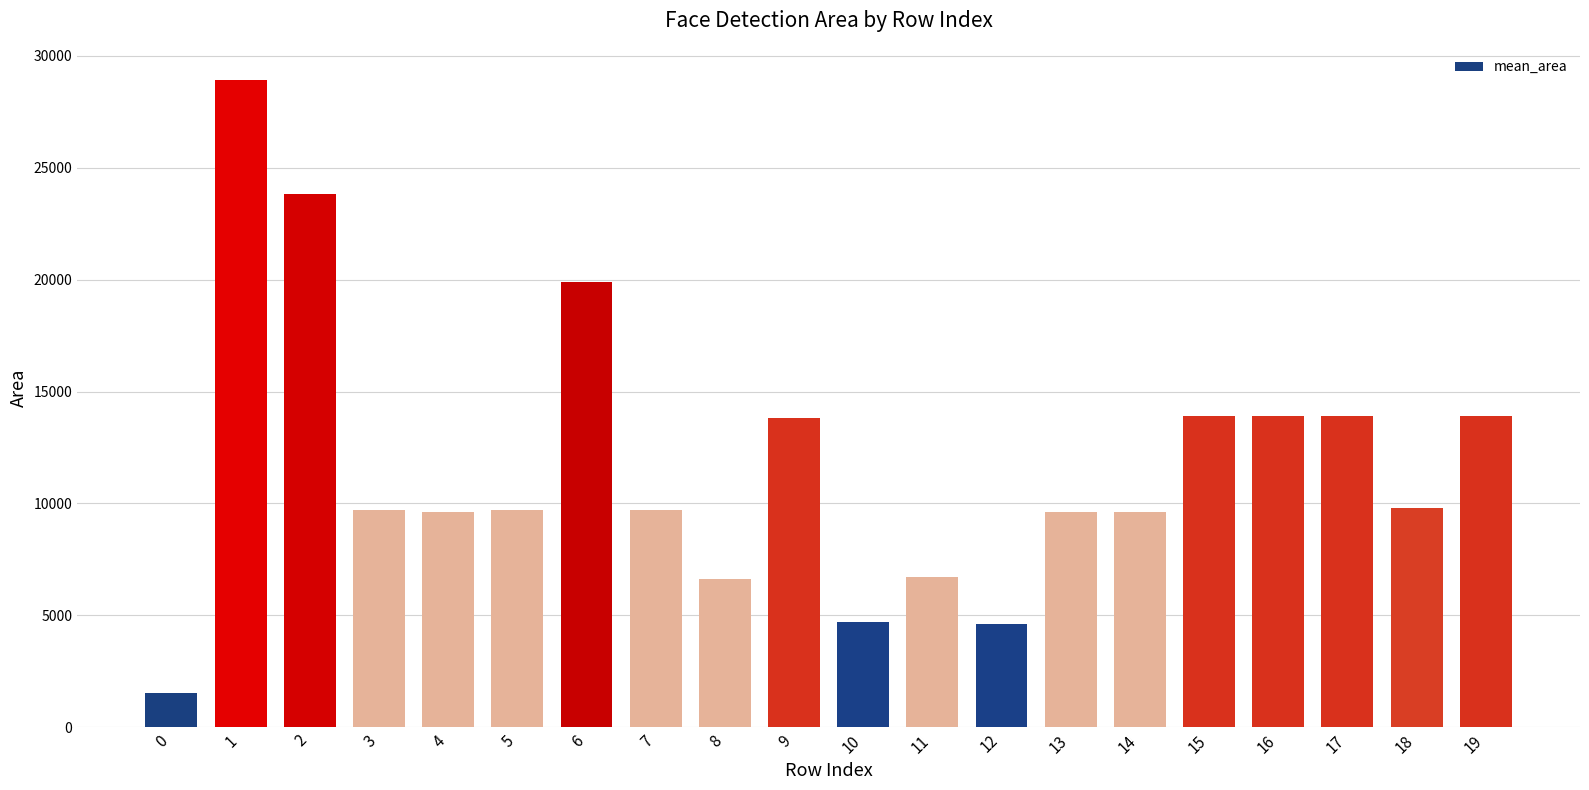

How many bars are there in total?

20